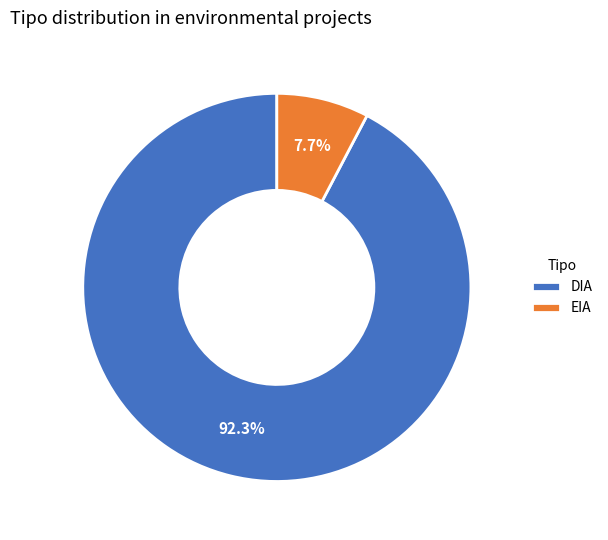

Approximately how many times larger is the value at EIA compared to DIA?

0.1